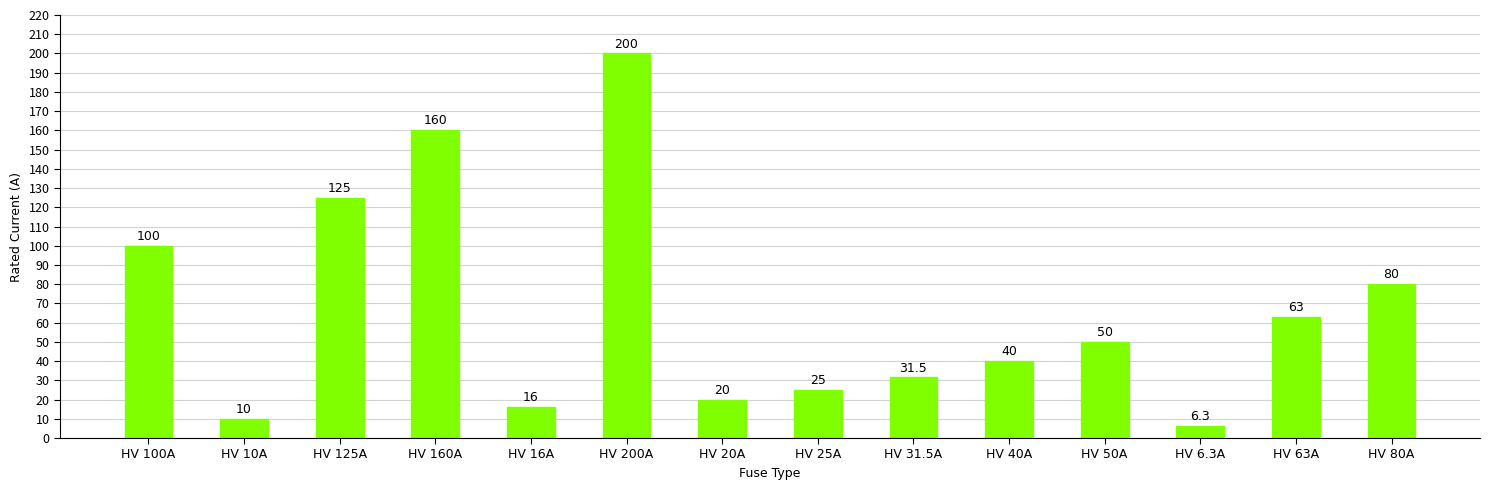

What value does the data have at HV 125A?

125.0